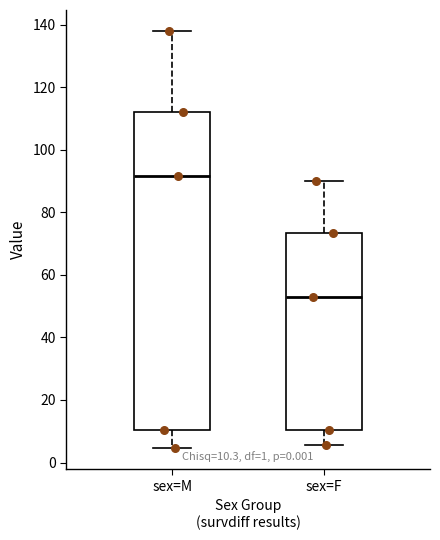

Which box is the tallest, from its lower edge to its upper edge?

sex=M